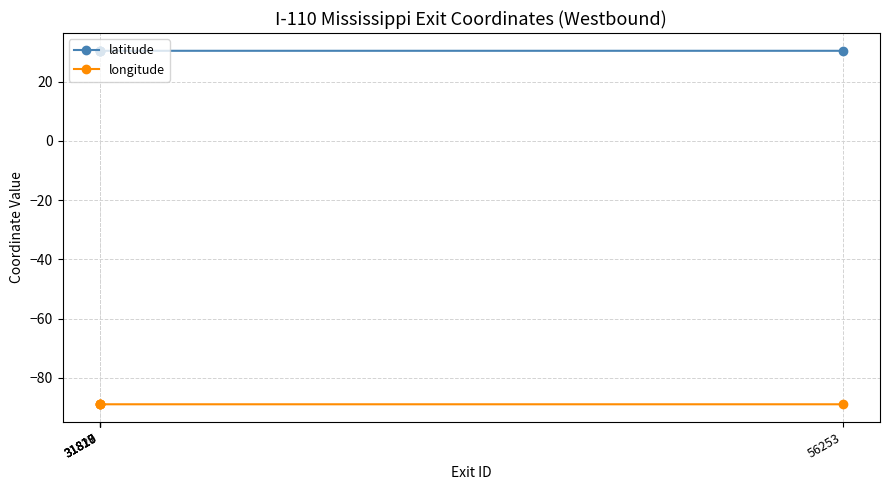

Reading right to left, list all the values displayed in this chart.

latitude: 56253=30.4	31820=30.4	31819=30.4	31818=30.4	31817=30.4
longitude: 56253=-88.9	31820=-88.9	31819=-88.9	31818=-88.9	31817=-88.9